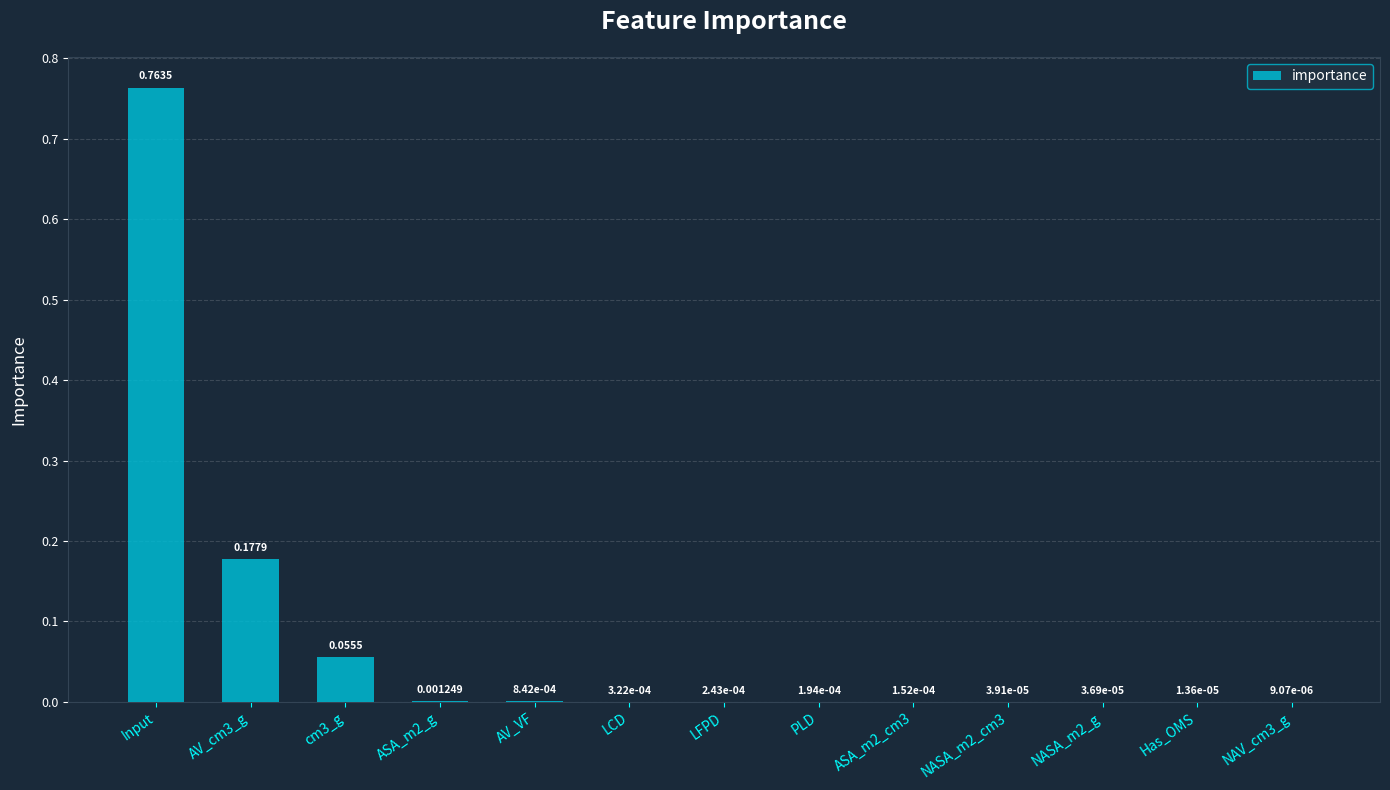

Which has a higher value, LCD or AV_cm3_g?

AV_cm3_g